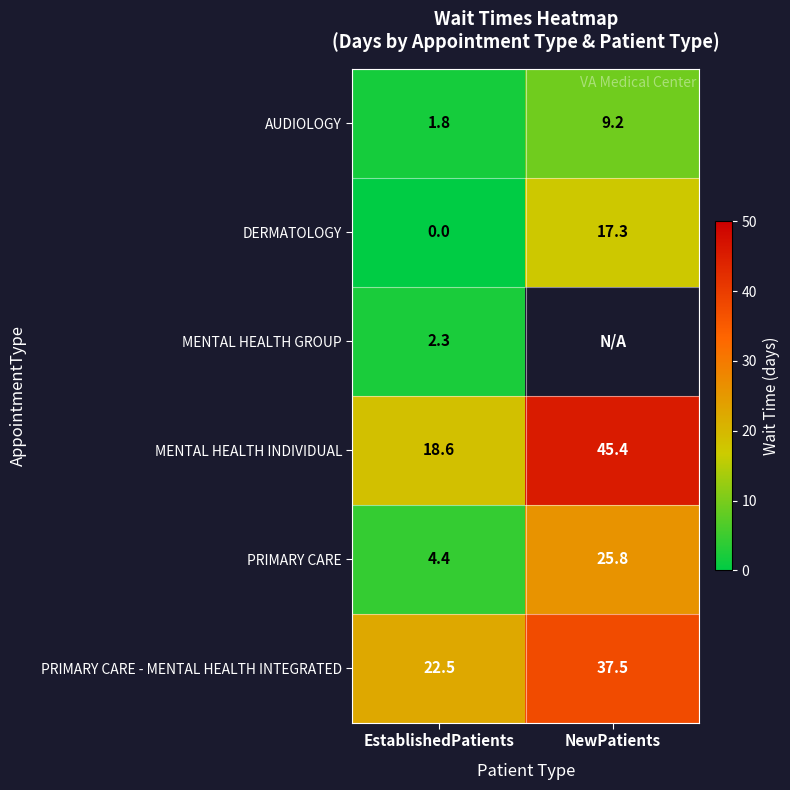

What is the total value across all series at EstablishedPatients?

49.6